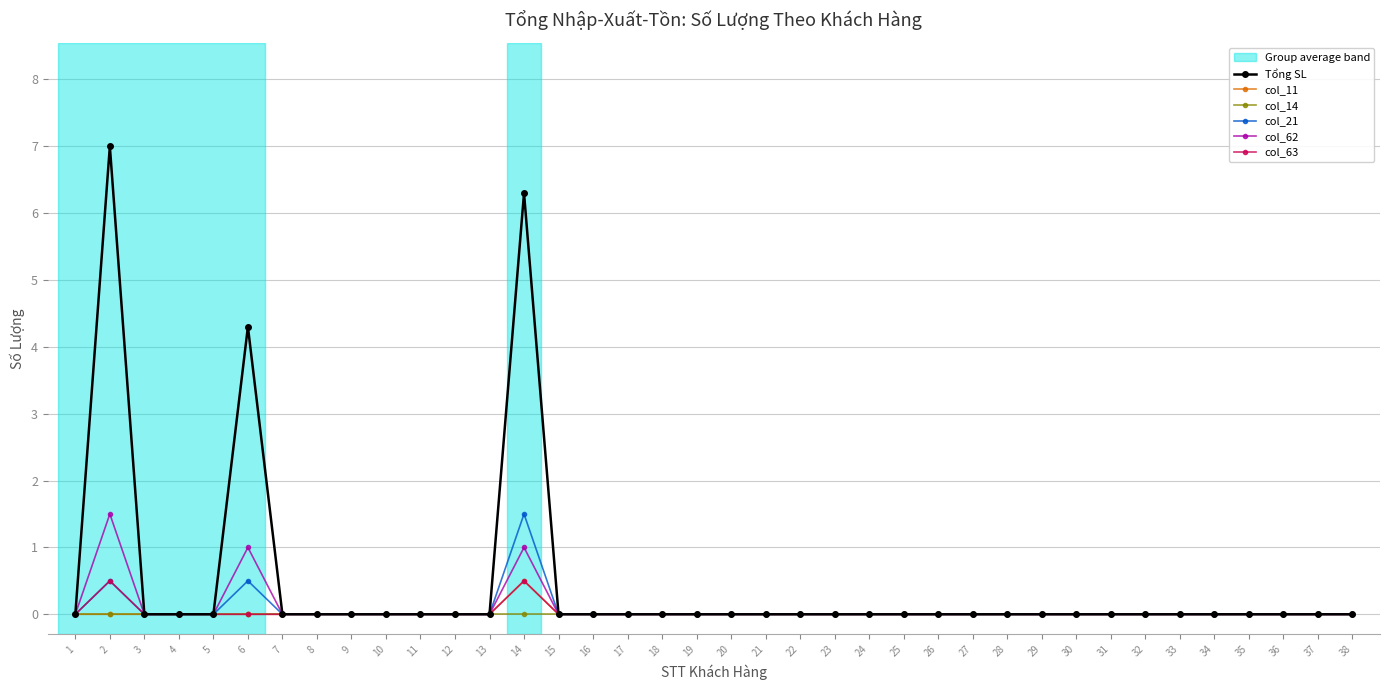

Reading left to right, what are all the values shown in this chart?

Tổng SL: 0.0	7.0	0.0	0.0	0.0	4.3	0.0	0.0	0.0	0.0	0.0	0.0	0.0	6.3	0.0	0.0	0.0	0.0	0.0	0.0	0.0	0.0	0.0	0.0	0.0	0.0	0.0	0.0	0.0	0.0	0.0	0.0	0.0	0.0	0.0	0.0	0.0	0.0
col_11: 0.0	0.0	0.0	0.0	0.0	0.0	0.0	0.0	0.0	0.0	0.0	0.0	0.0	0.5	0.0	0.0	0.0	0.0	0.0	0.0	0.0	0.0	0.0	0.0	0.0	0.0	0.0	0.0	0.0	0.0	0.0	0.0	0.0	0.0	0.0	0.0	0.0	0.0
col_14: 0.0	0.0	0.0	0.0	0.0	0.0	0.0	0.0	0.0	0.0	0.0	0.0	0.0	0.0	0.0	0.0	0.0	0.0	0.0	0.0	0.0	0.0	0.0	0.0	0.0	0.0	0.0	0.0	0.0	0.0	0.0	0.0	0.0	0.0	0.0	0.0	0.0	0.0
col_21: 0.0	0.5	0.0	0.0	0.0	0.5	0.0	0.0	0.0	0.0	0.0	0.0	0.0	1.5	0.0	0.0	0.0	0.0	0.0	0.0	0.0	0.0	0.0	0.0	0.0	0.0	0.0	0.0	0.0	0.0	0.0	0.0	0.0	0.0	0.0	0.0	0.0	0.0
col_62: 0.0	1.5	0.0	0.0	0.0	1.0	0.0	0.0	0.0	0.0	0.0	0.0	0.0	1.0	0.0	0.0	0.0	0.0	0.0	0.0	0.0	0.0	0.0	0.0	0.0	0.0	0.0	0.0	0.0	0.0	0.0	0.0	0.0	0.0	0.0	0.0	0.0	0.0
col_63: 0.0	0.5	0.0	0.0	0.0	0.0	0.0	0.0	0.0	0.0	0.0	0.0	0.0	0.5	0.0	0.0	0.0	0.0	0.0	0.0	0.0	0.0	0.0	0.0	0.0	0.0	0.0	0.0	0.0	0.0	0.0	0.0	0.0	0.0	0.0	0.0	0.0	0.0